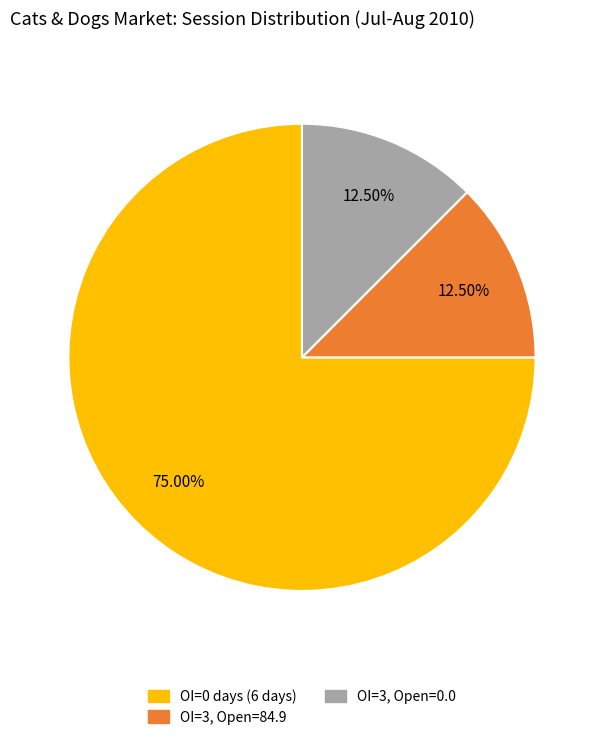

Is there any slice that represents more than half of the pie?

Yes